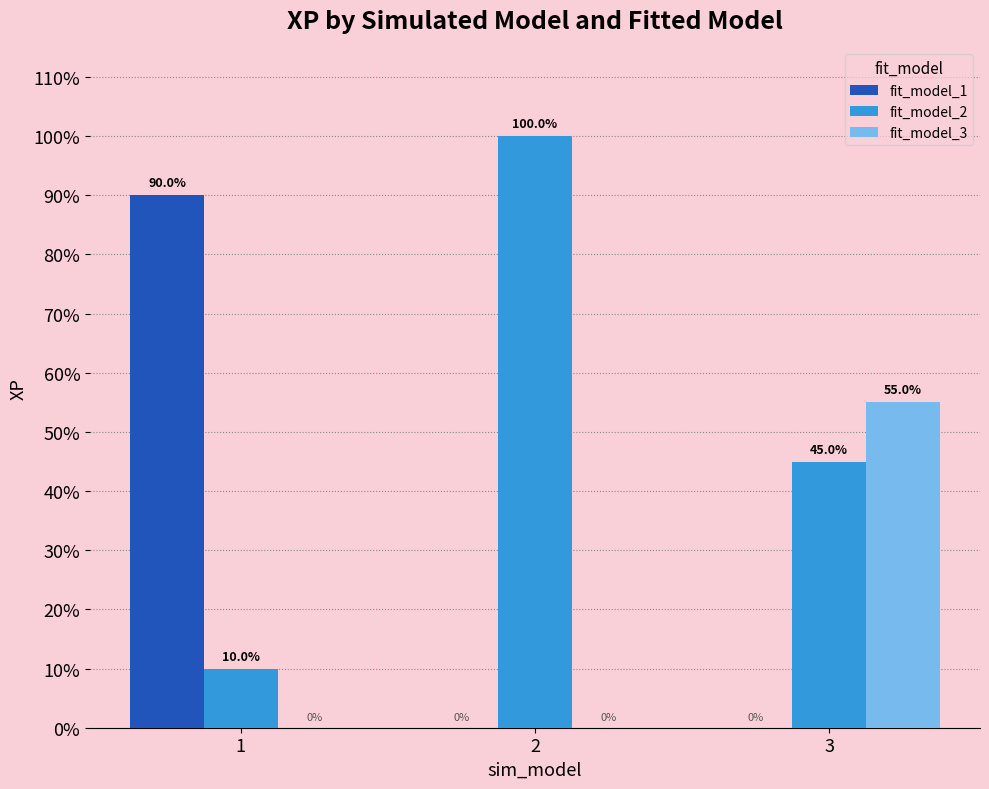

At how many categories does at least one series exceed 0?

3